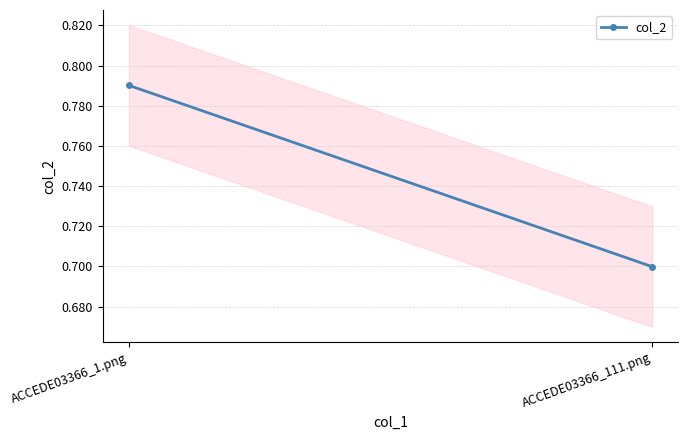

Count the values in the range 0 to 1.

2